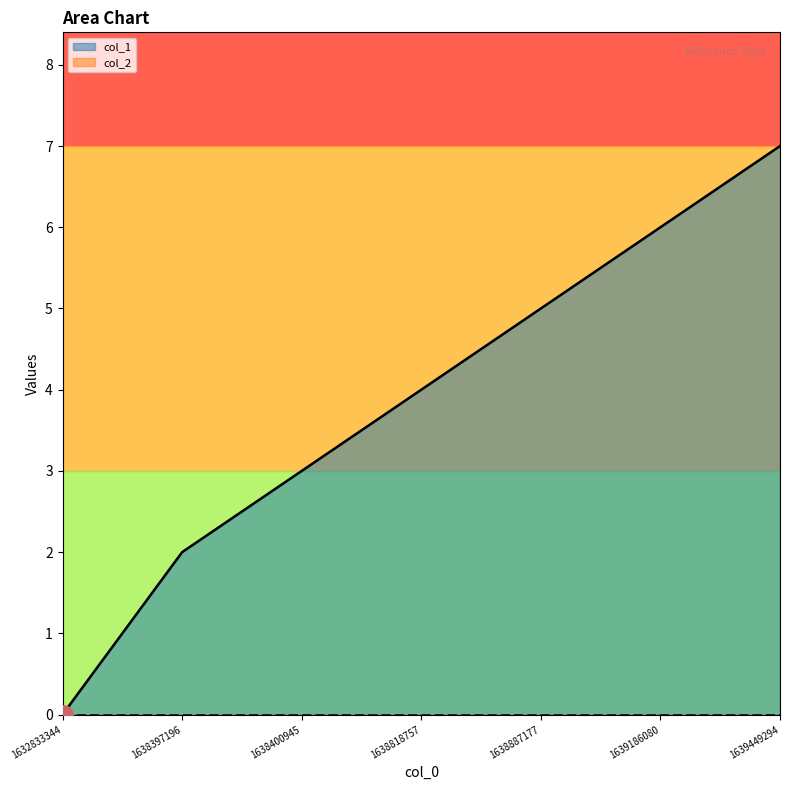

What is the change in value from 1638397196 to 1639186080?

+4